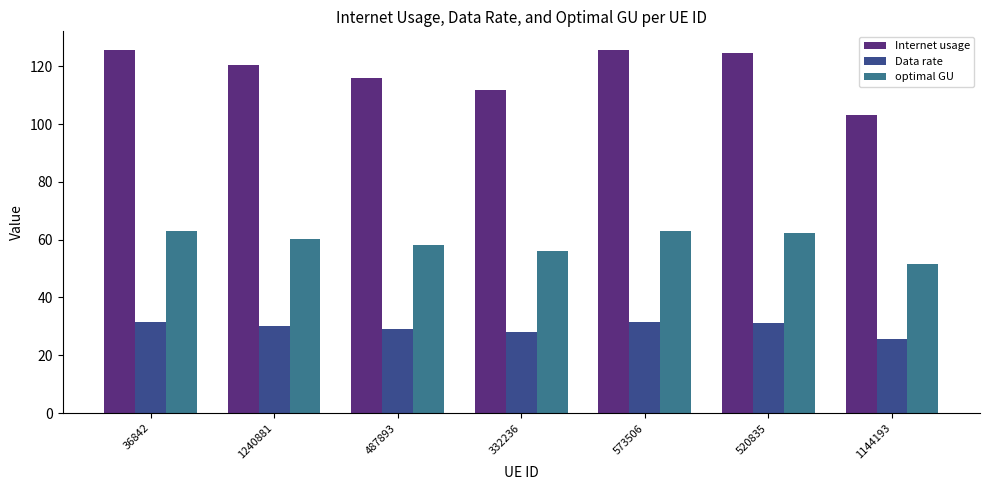

Where does the Internet usage series first go above 120?

36842